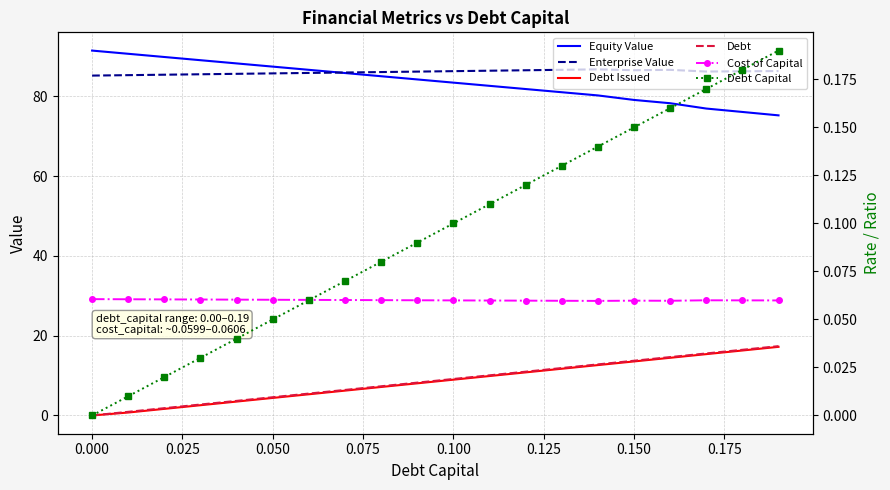

In Cost of Capital, how many points are lower than both neighbors (excluding endpoints)?

2